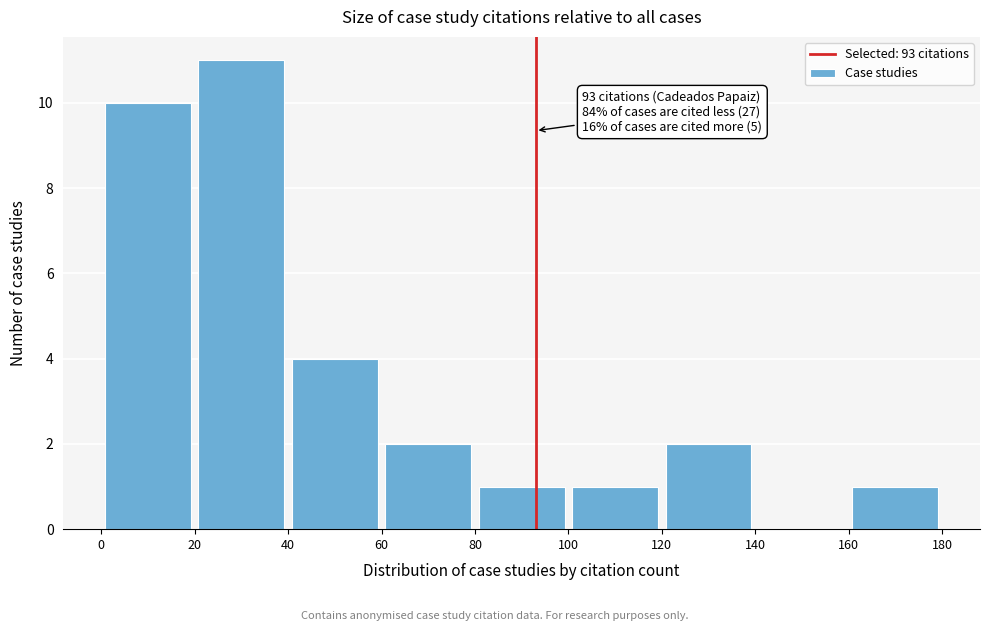

Which range on the x-axis has the tallest bar?

20 to 40